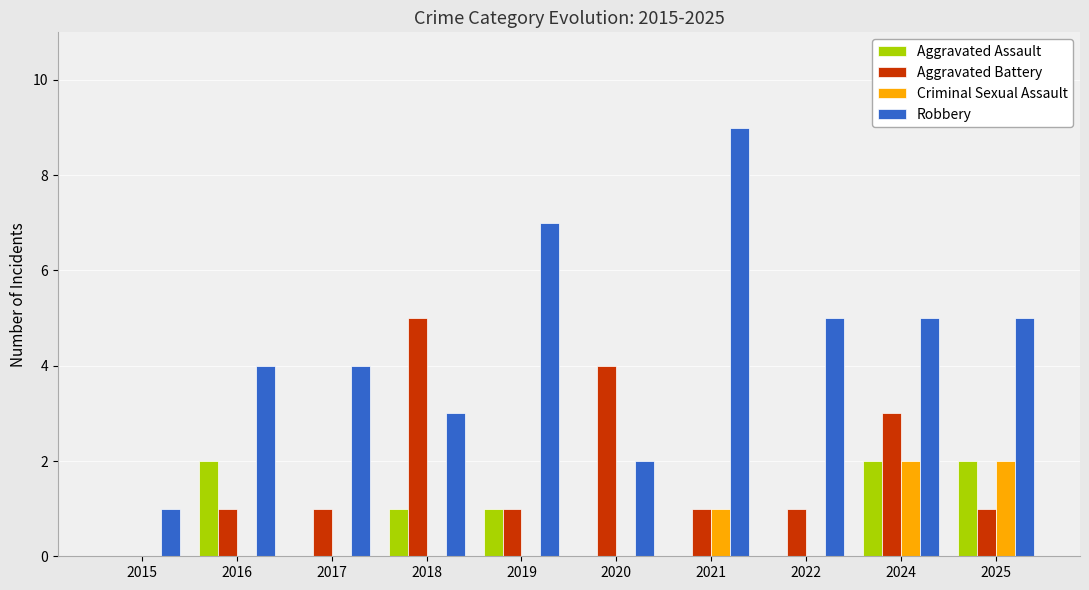

Reading left to right, what are all the values shown in this chart?

Aggravated Assault: 0	2	0	1	1	0	0	0	2	2
Aggravated Battery: 0	1	1	5	1	4	1	1	3	1
Criminal Sexual Assault: 0	0	0	0	0	0	1	0	2	2
Robbery: 1	4	4	3	7	2	9	5	5	5